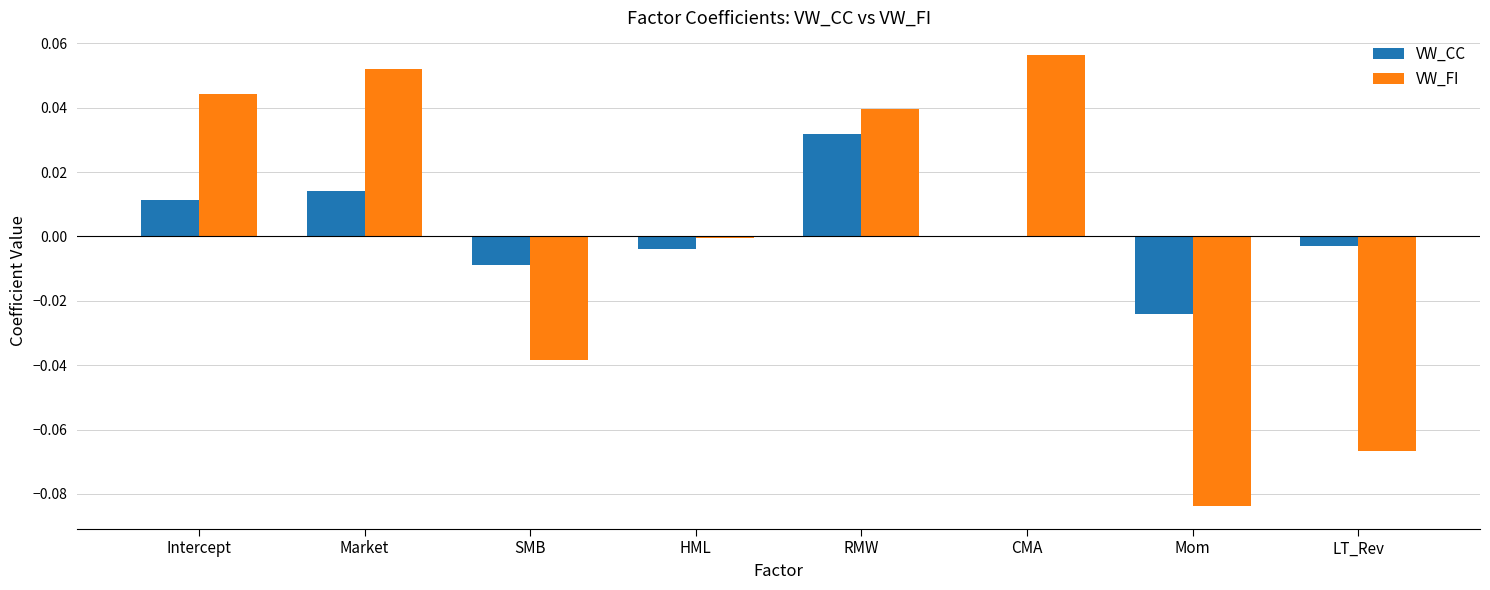

Is the value of VW_FI at LT_Rev greater than the value of VW_CC at Intercept?

No